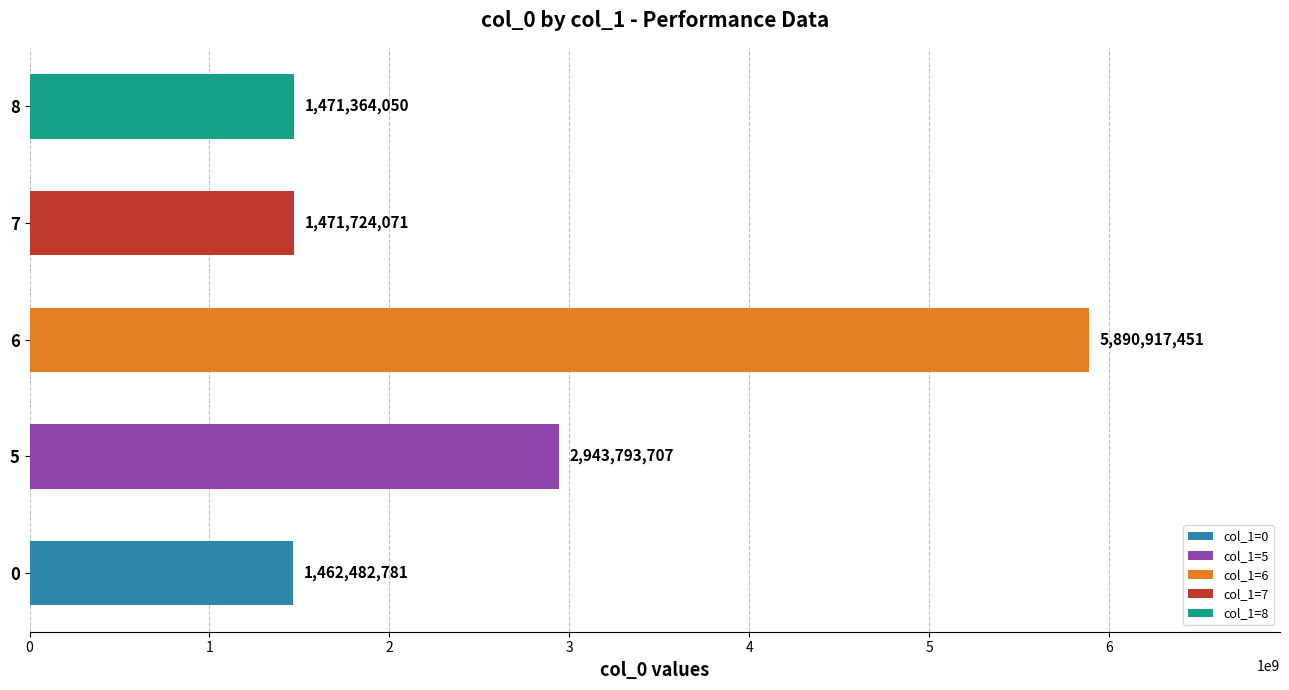

What is the sum of all col_0 values?

13240282060